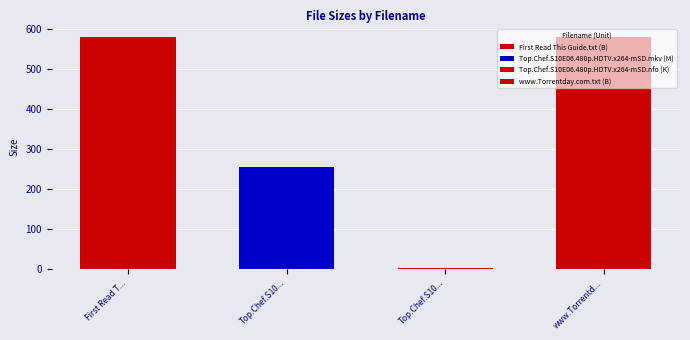

Between www.Torrentday.com.txt and Top.Chef.S10E06.480p.HDTV.x264-mSD.nfo, which is larger?

www.Torrentday.com.txt